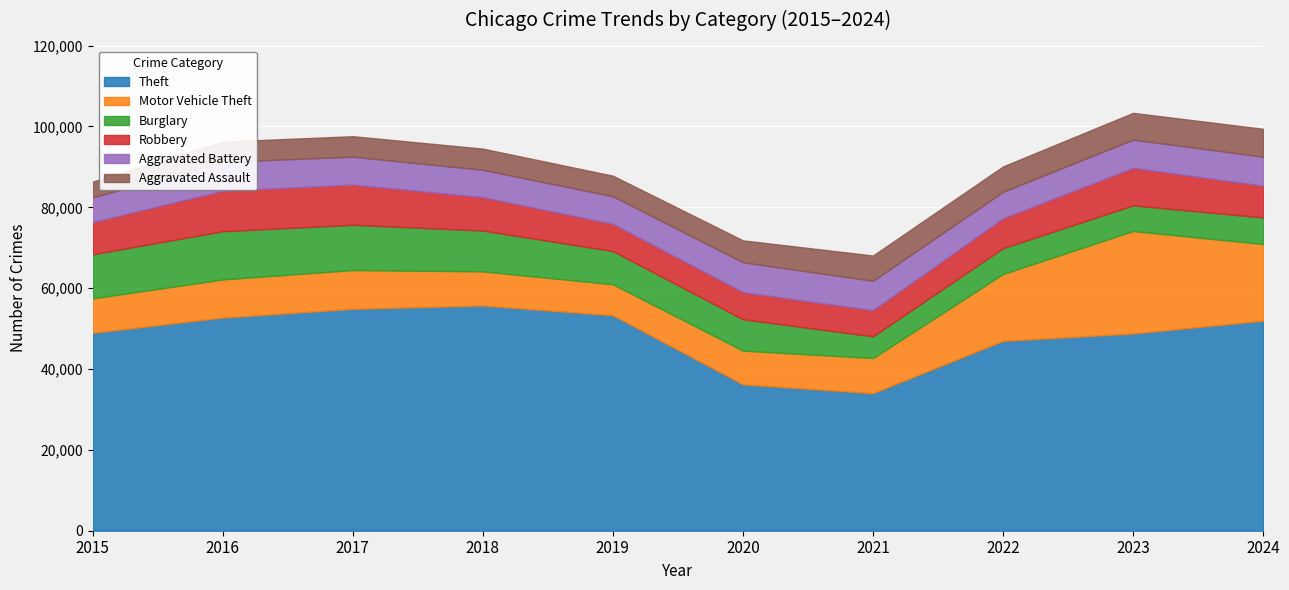

What is the average value of the Burglary series?

8478